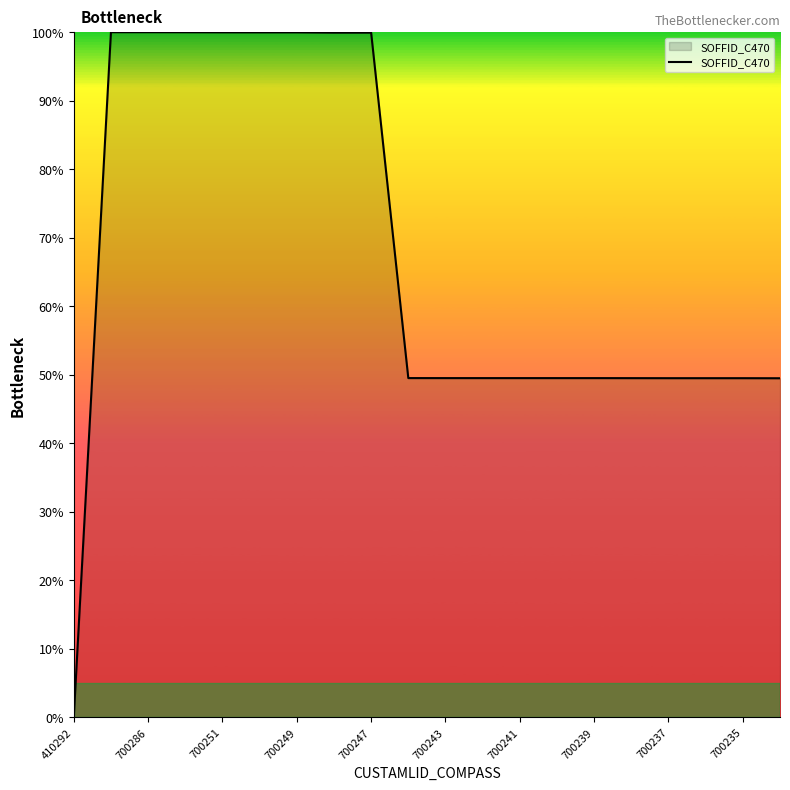

What is the difference between the maximum and minimum values?

100.0